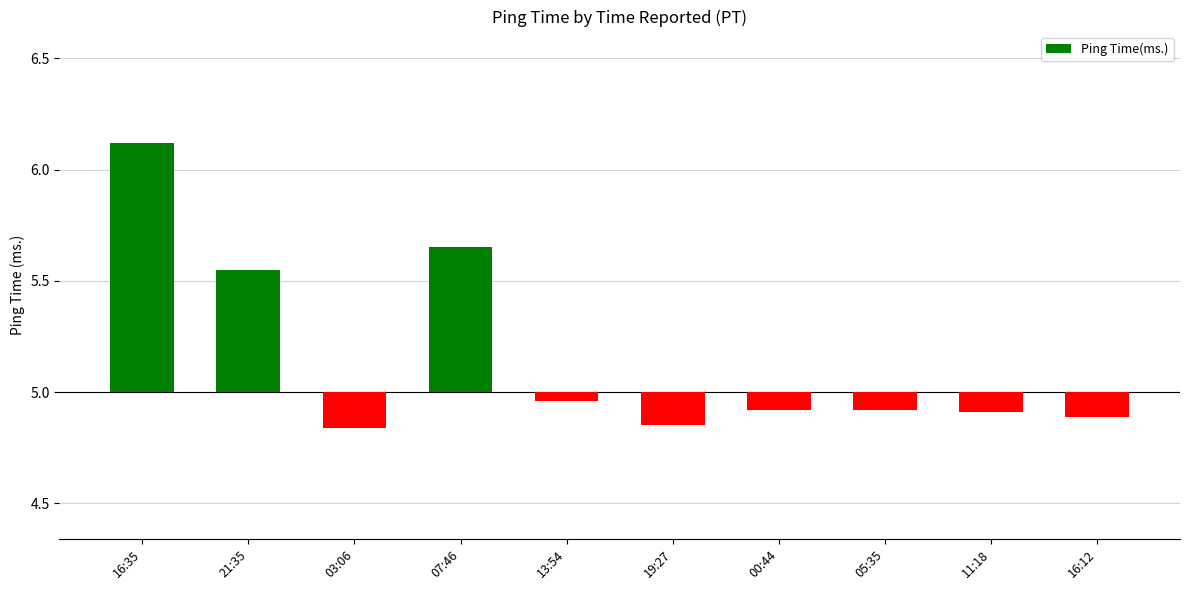

Rank the categories by value from lowest to highest.

03:06, 19:27, 16:12, 11:18, 00:44, 05:35, 13:54, 21:35, 07:46, 16:35